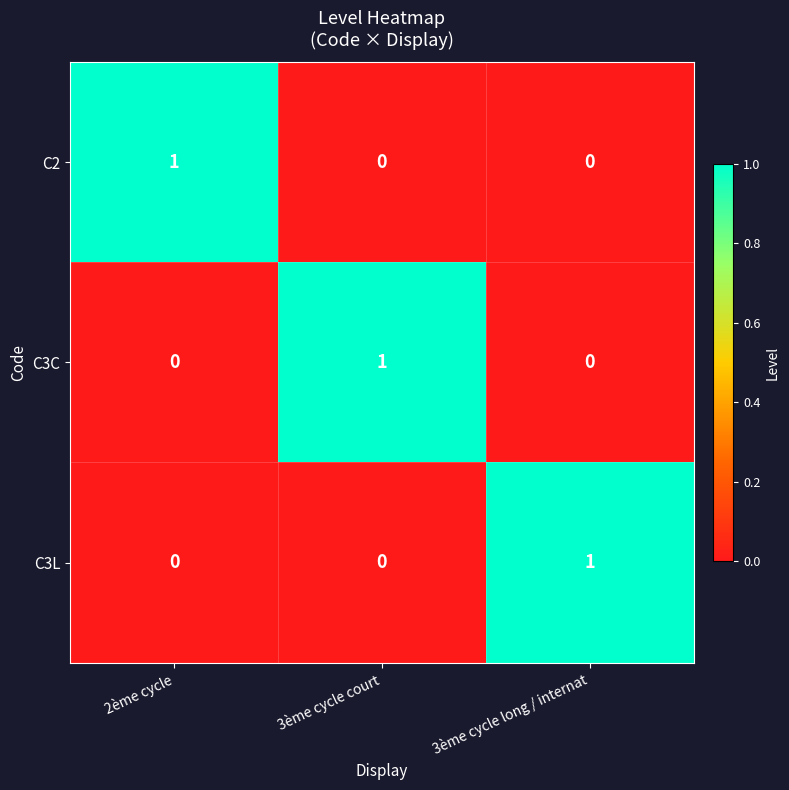

The value of C2 at 3ème cycle long / internat is 0. True or false?

True